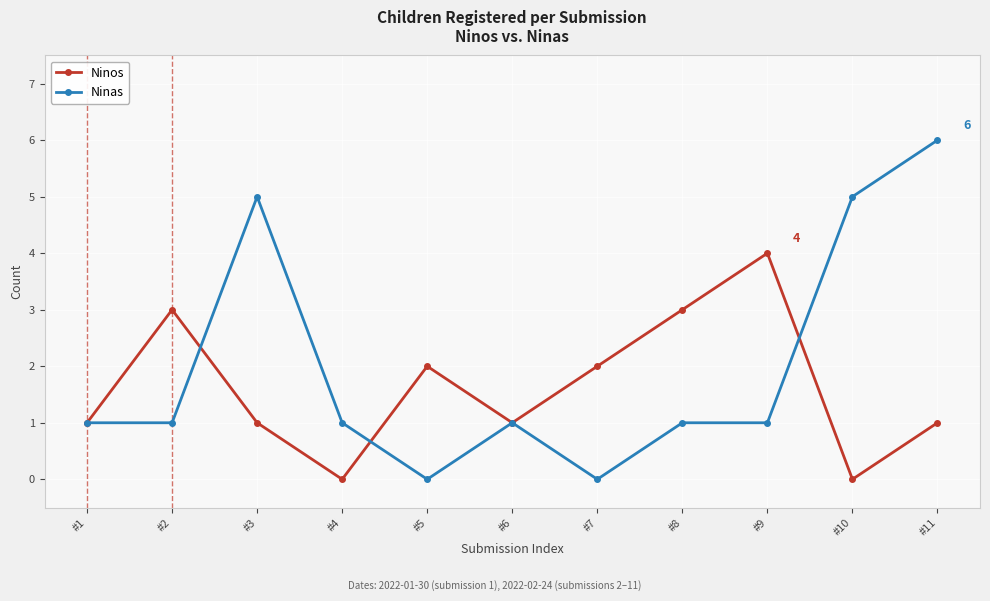

Which series has the widest spread of values?

Ninas